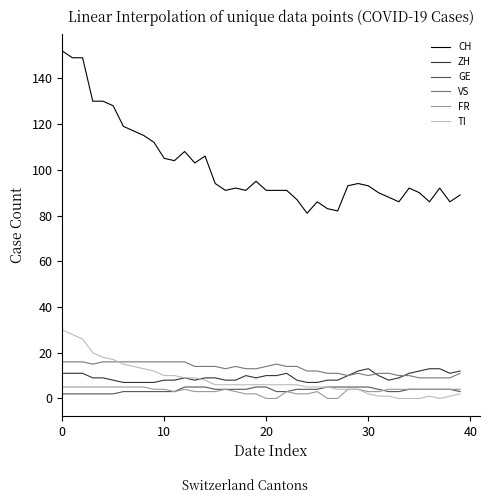

Does the chart display data point markers on the line(s)?

No